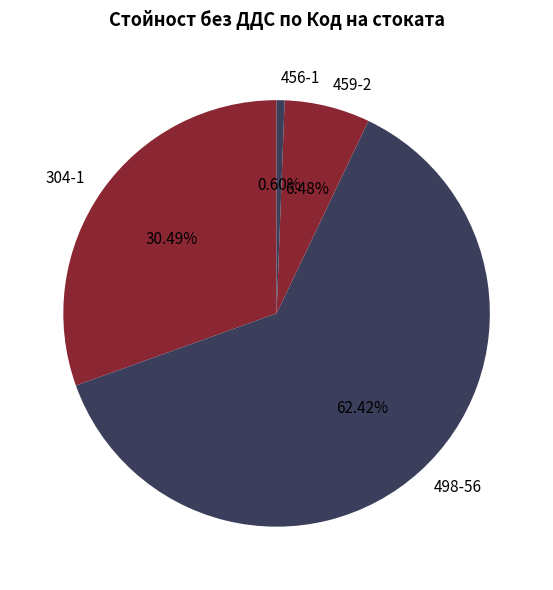

What percentage is the 498-56 slice, to the nearest percent?

62%